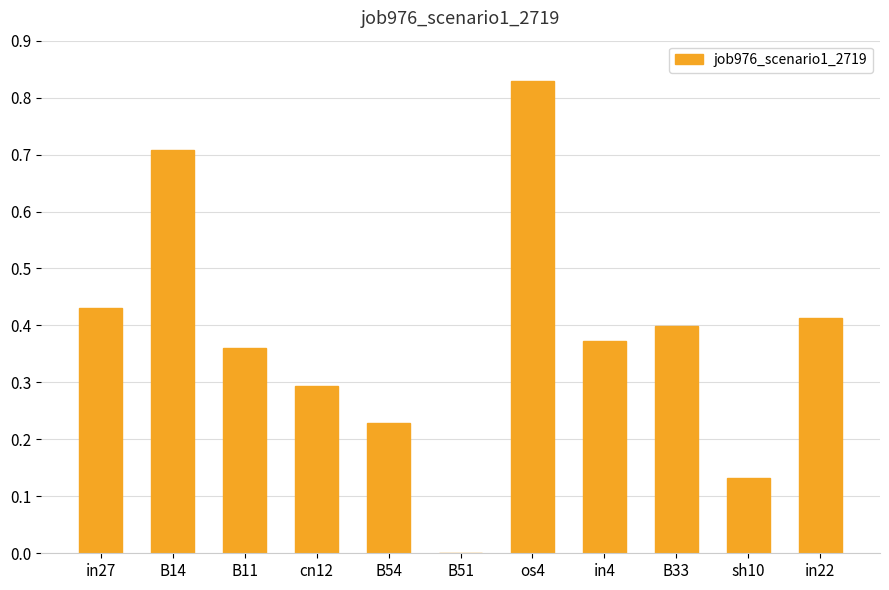

How many values are above zero?

10